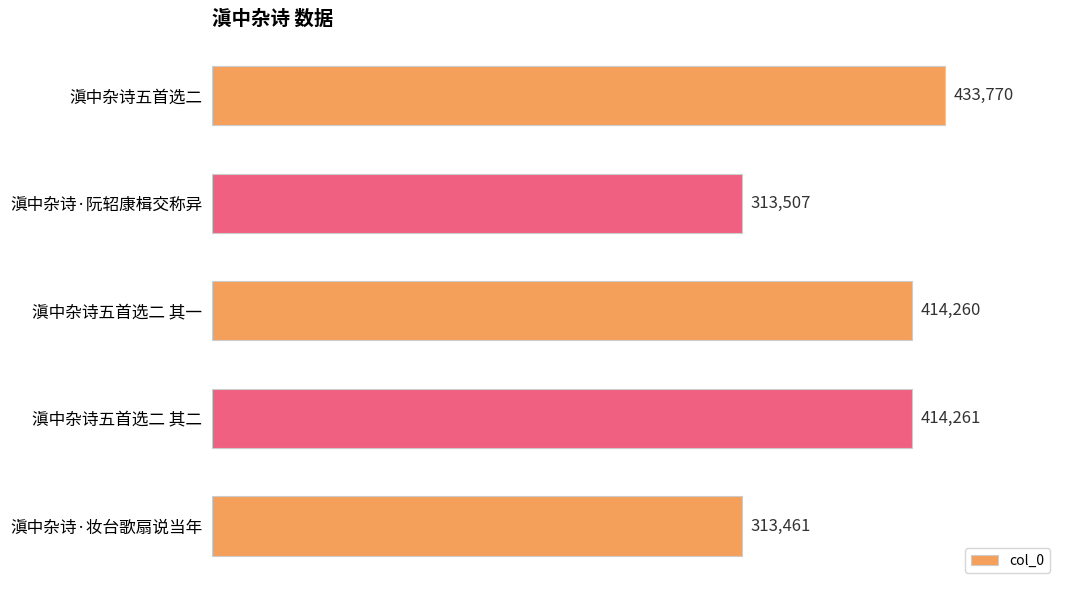

Count the number of categories in the chart.

5